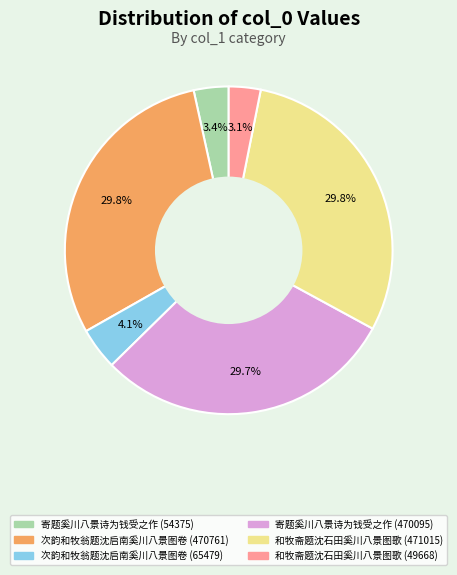

Does any single category account for the majority?

No